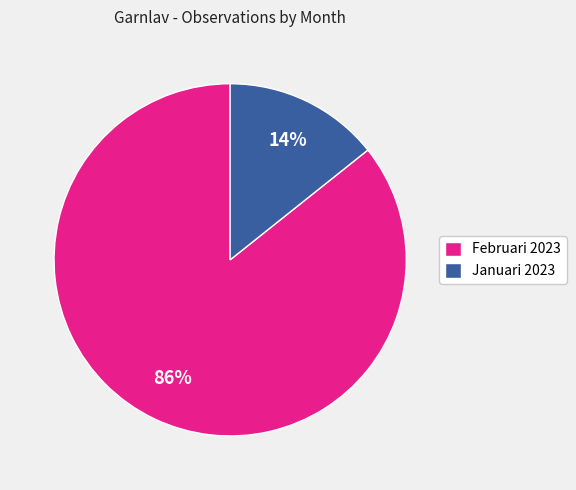

What is the largest slice in the pie chart?

Februari 2023